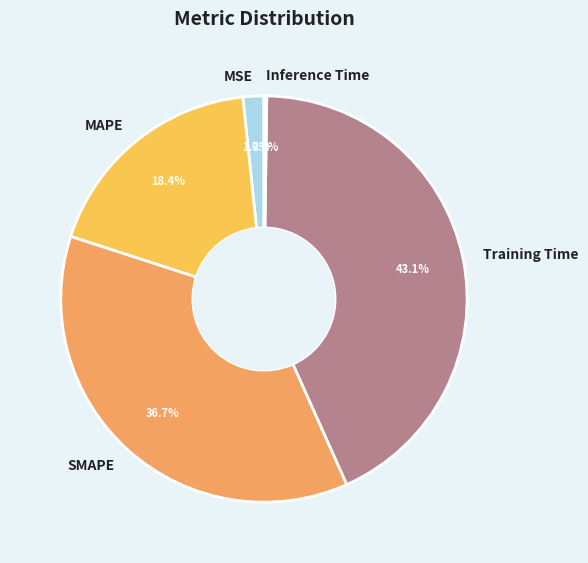

Do MSE and SMAPE together represent more than half of the pie?

No